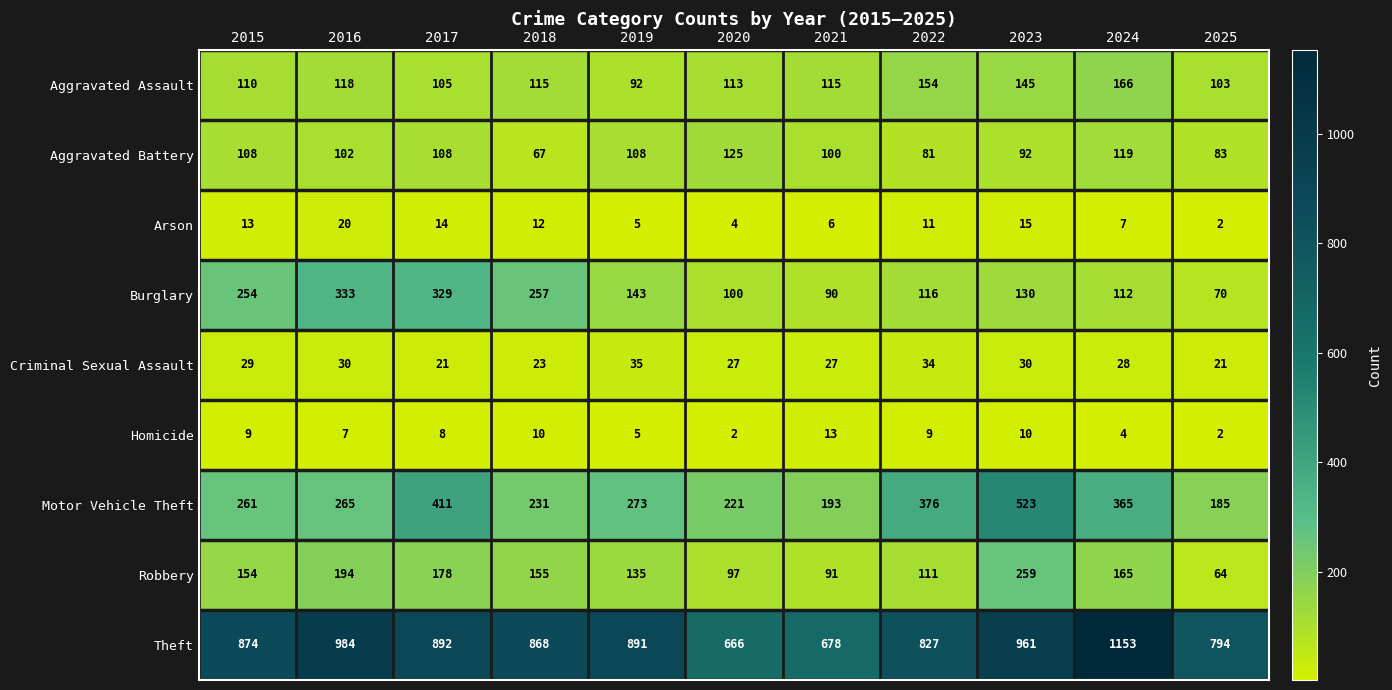

What is the difference between the maximum and minimum values in the Aggravated Battery series?

58